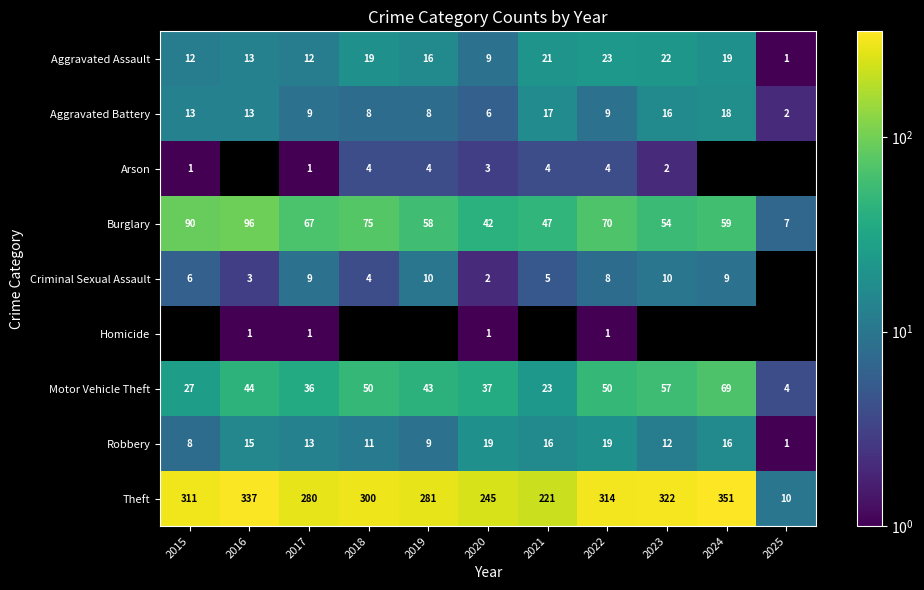

What is the smallest value displayed?

1.0